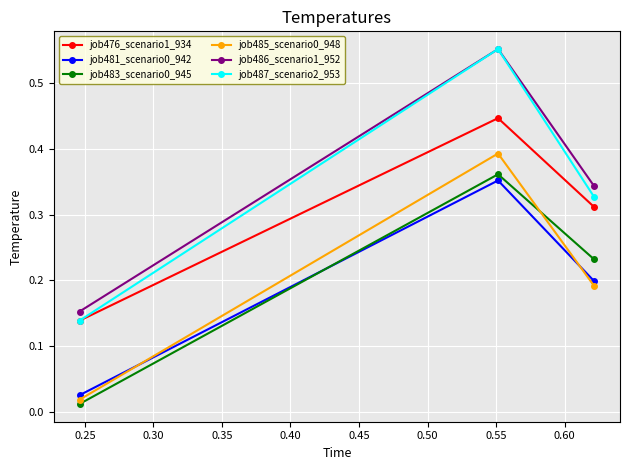

How many lines are shown in the chart?

6